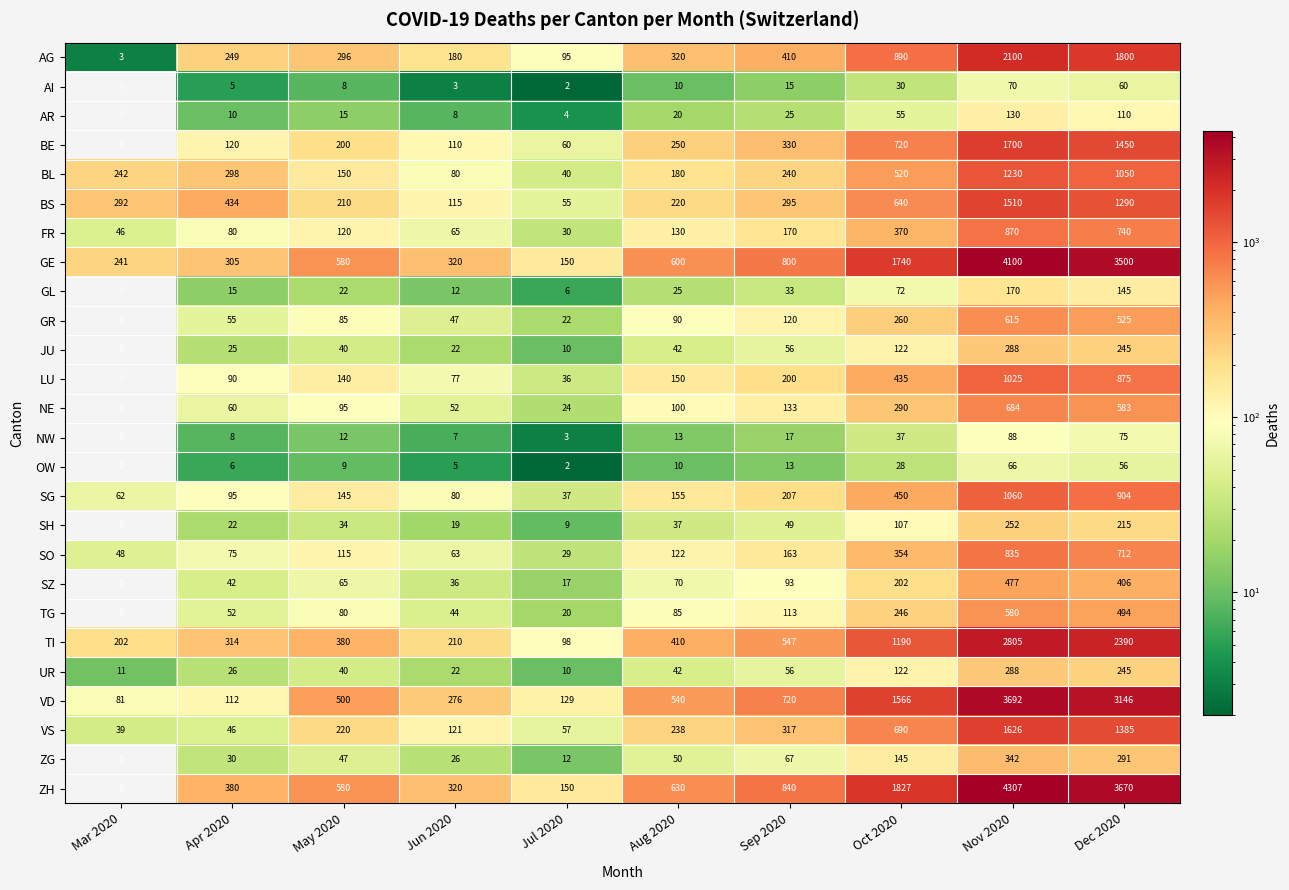

How many data points does each series have?

10